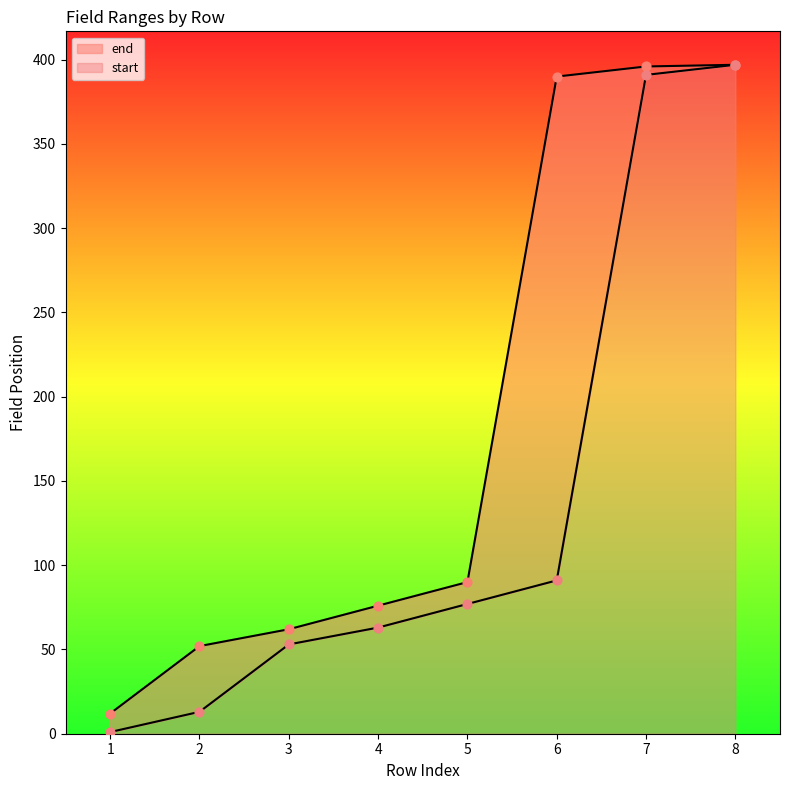

What is the total value across all series at 2?

65